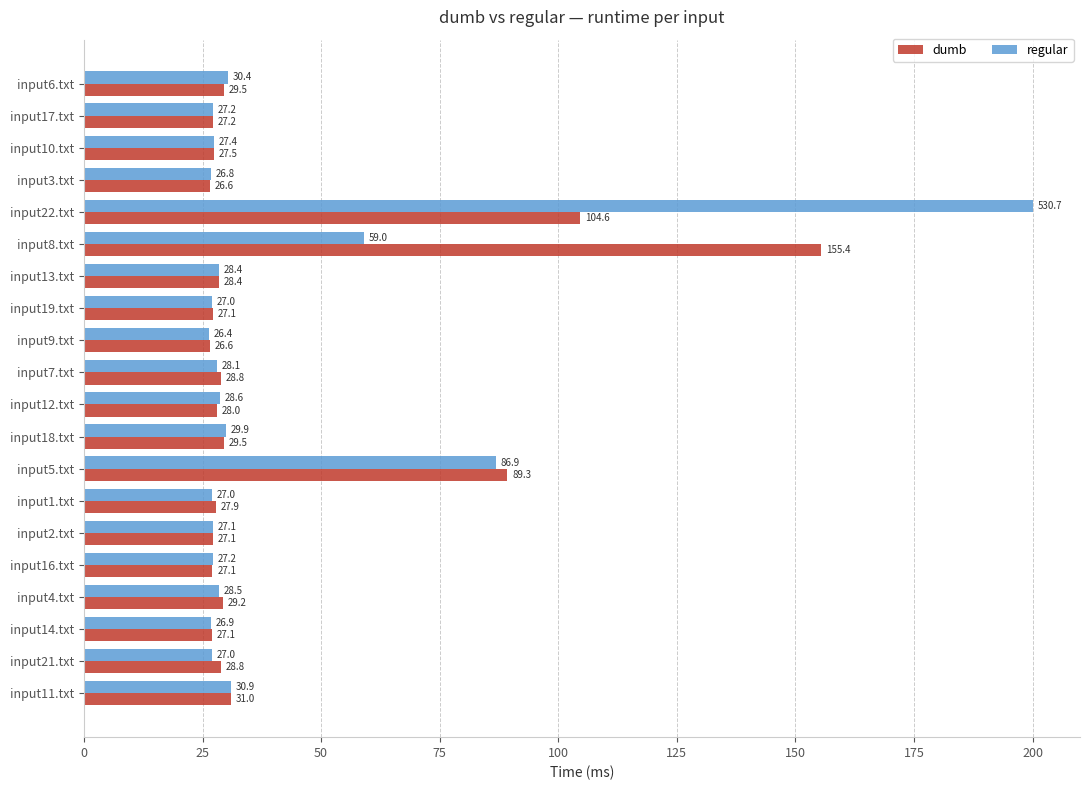

At input5.txt, list the series in order from largest to smallest.

dumb, regular